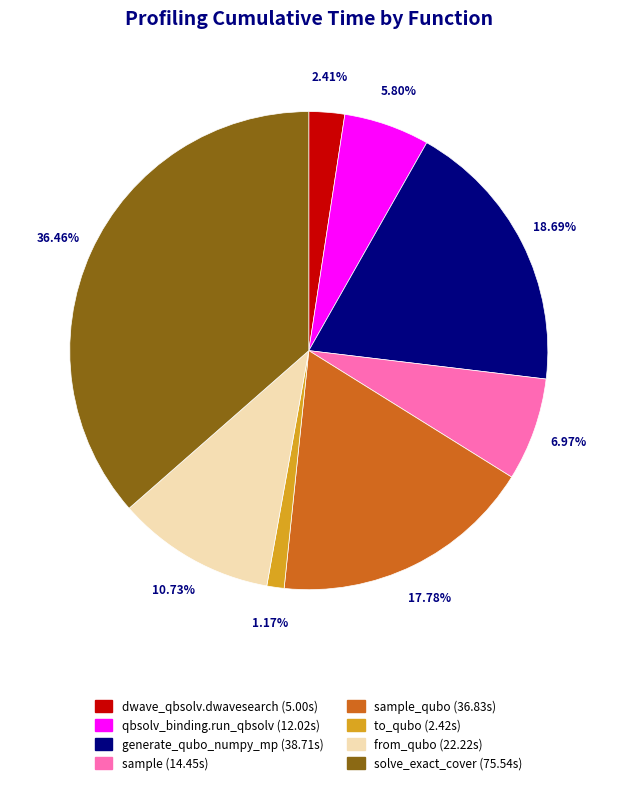

Is there a majority slice in this chart?

No